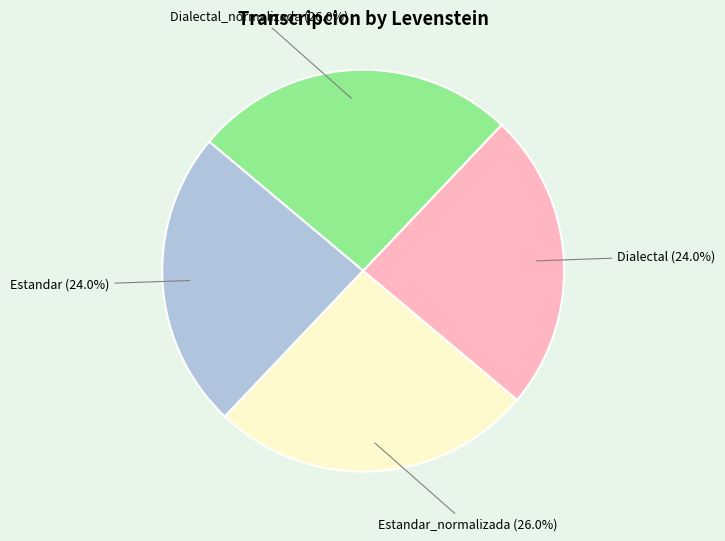

The Estandar slice represents 24% of the pie. True or false?

True